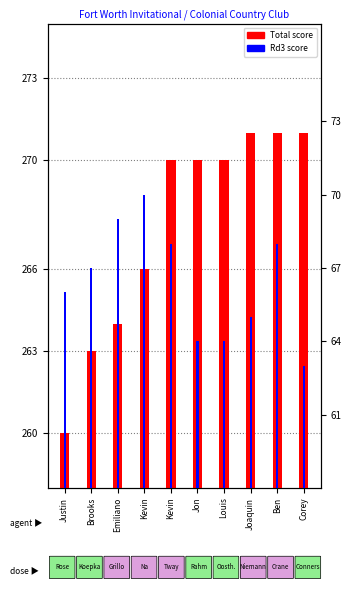

Reading left to right, transcribe all the data shown in this chart.

Total score: 260	263	264	266	270	270	270	271	271	271
Rd3: 66	67	69	70	68	64	64	65	68	63